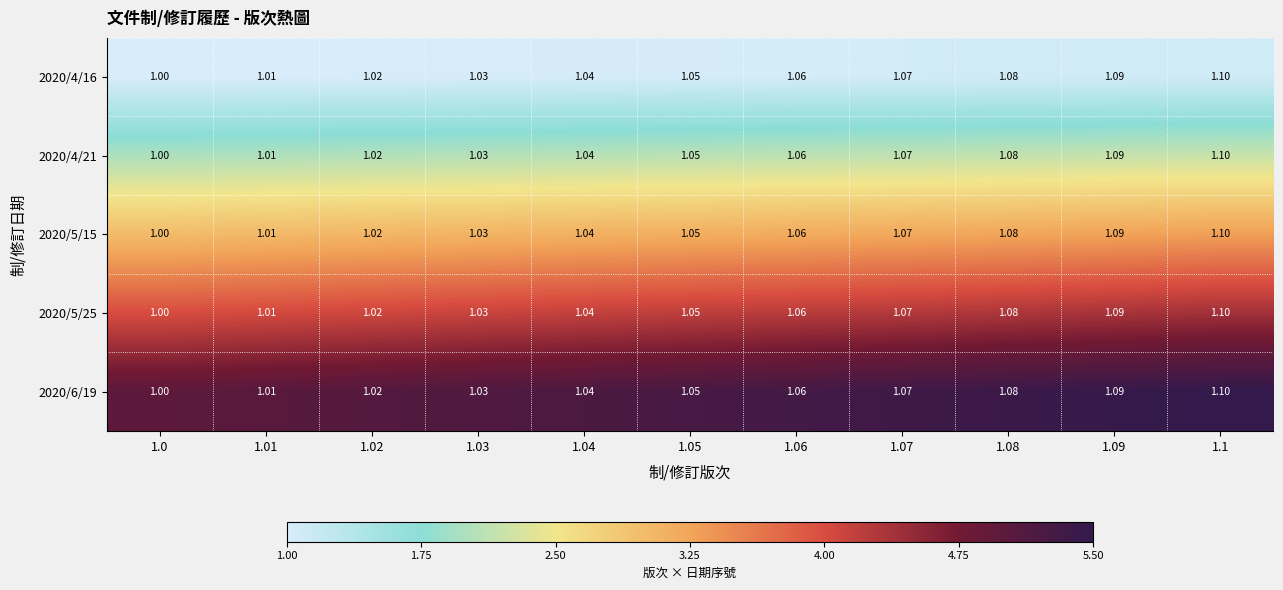

Is the value of 2020/6/19 at 1.04 greater than the value of 2020/4/16 at 1.07?

No